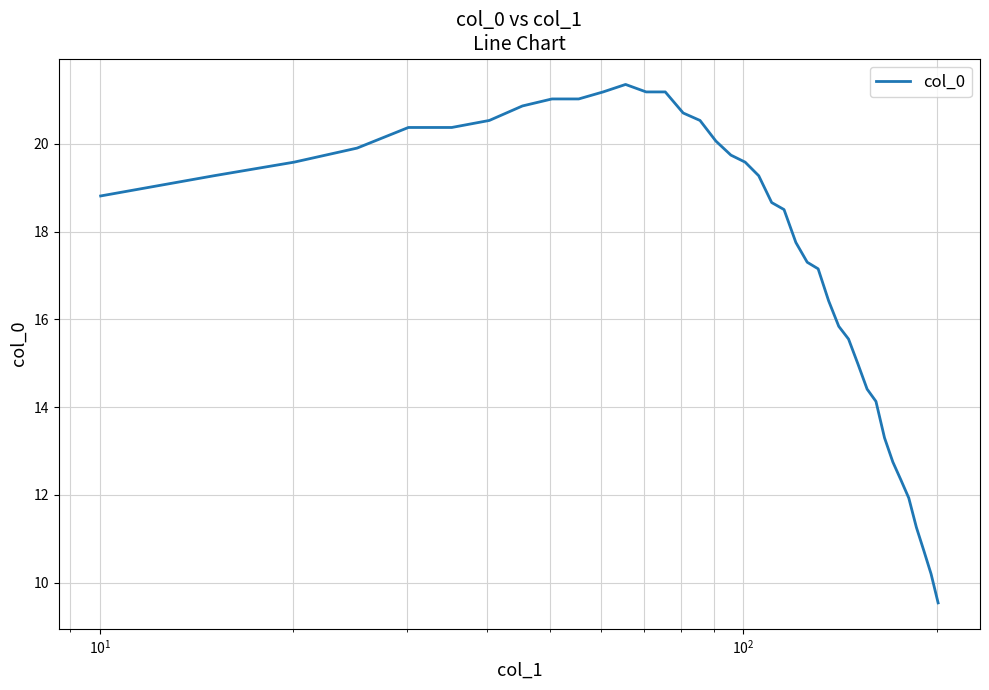

What is the difference between the maximum and minimum values?

11.8